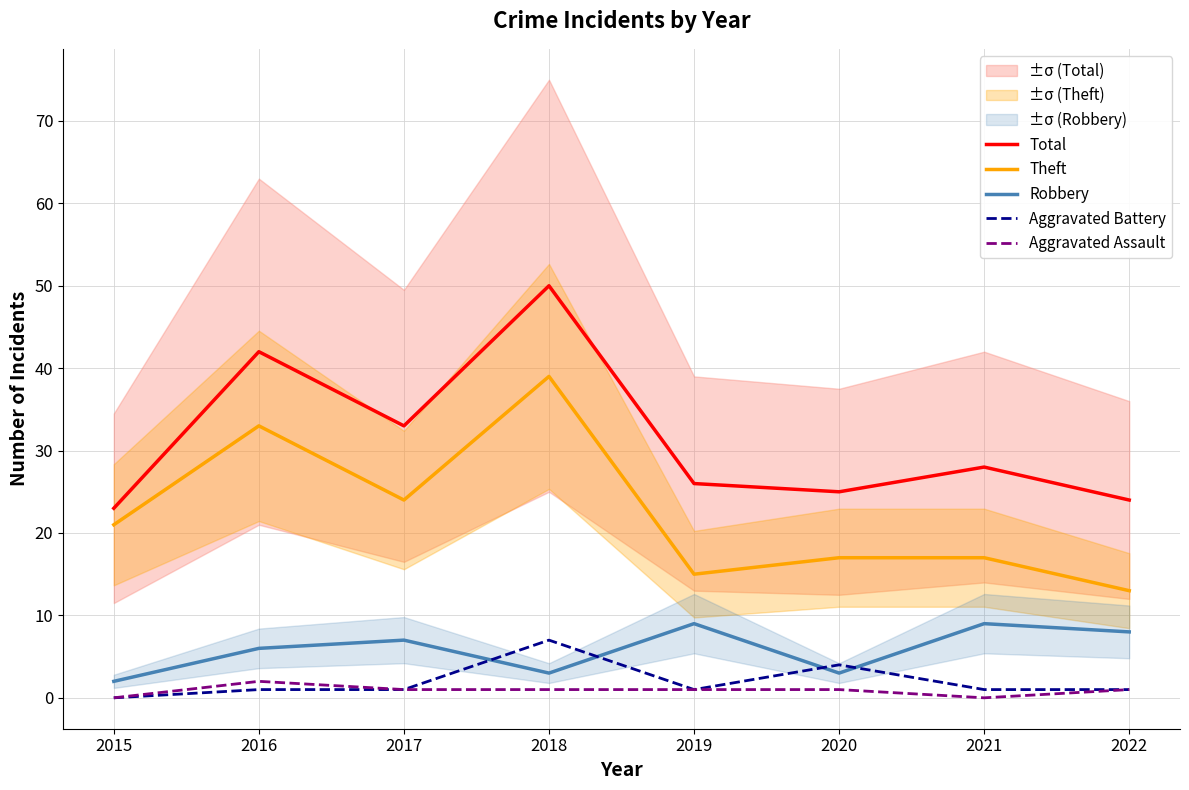

Where is Aggravated Assault nearest to the value 1?

2017